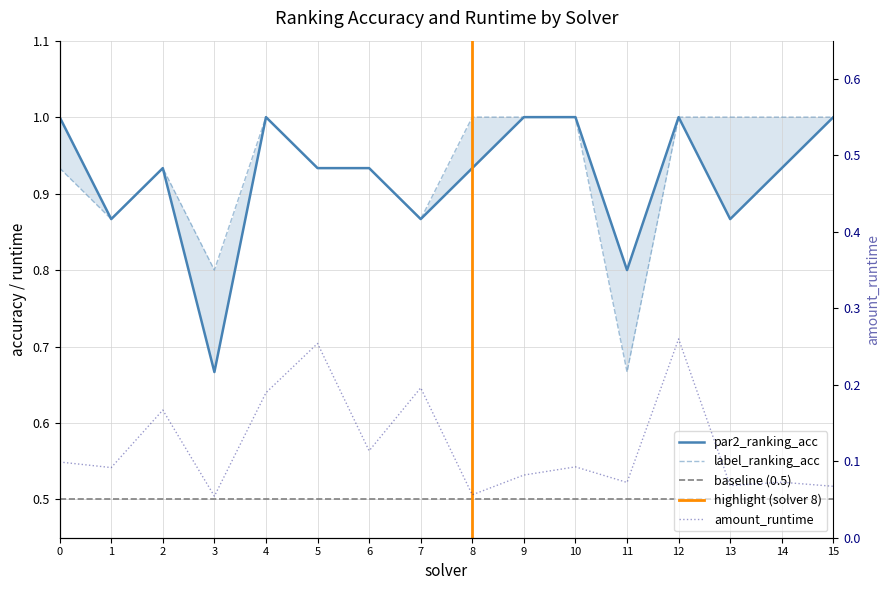

The value of amount_runtime at 6 is 0.2. True or false?

False